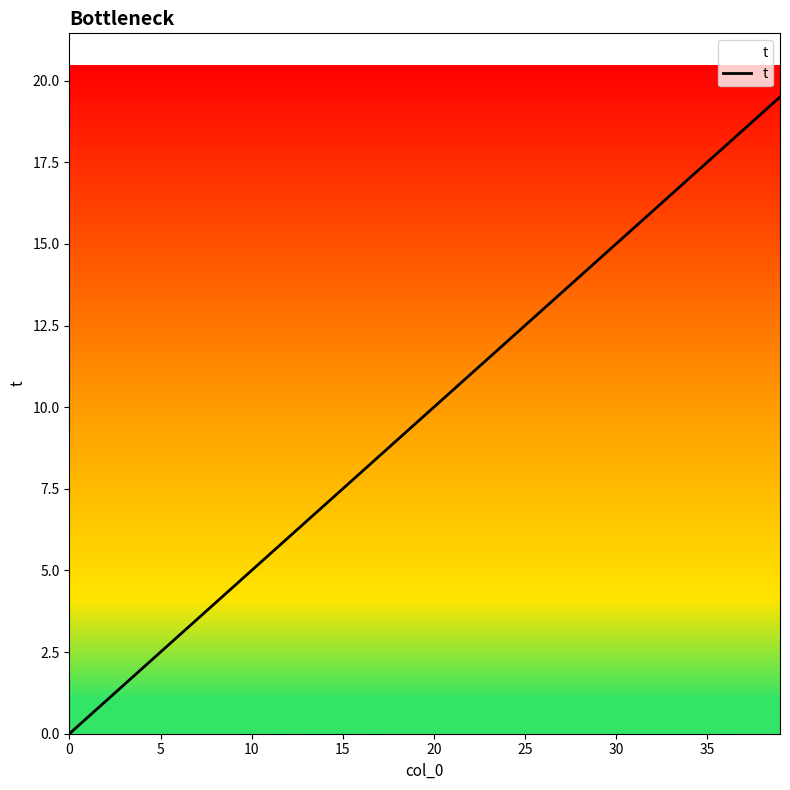

How many values are above zero?

39